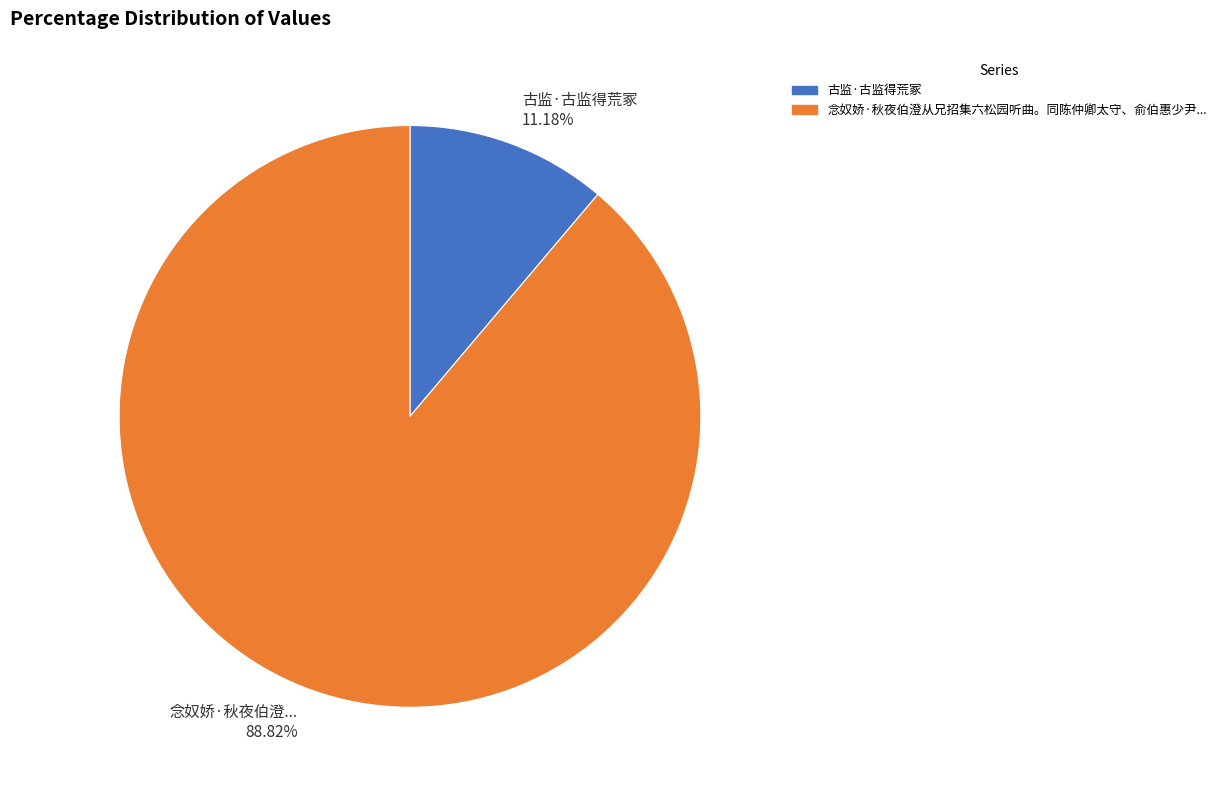

Does any single category account for the majority?

Yes